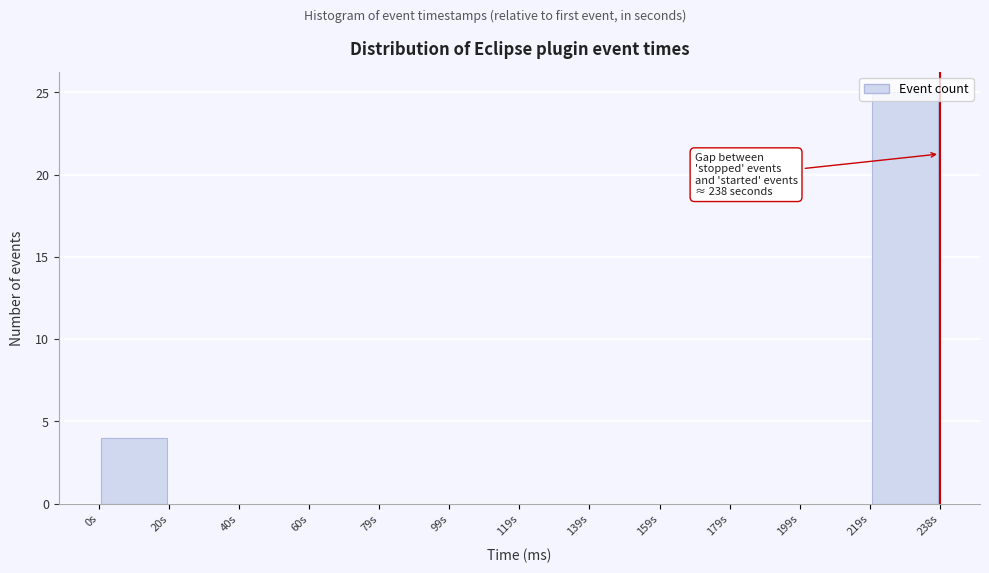

Over which range of the x-axis is the bar tallest?

218 to 238